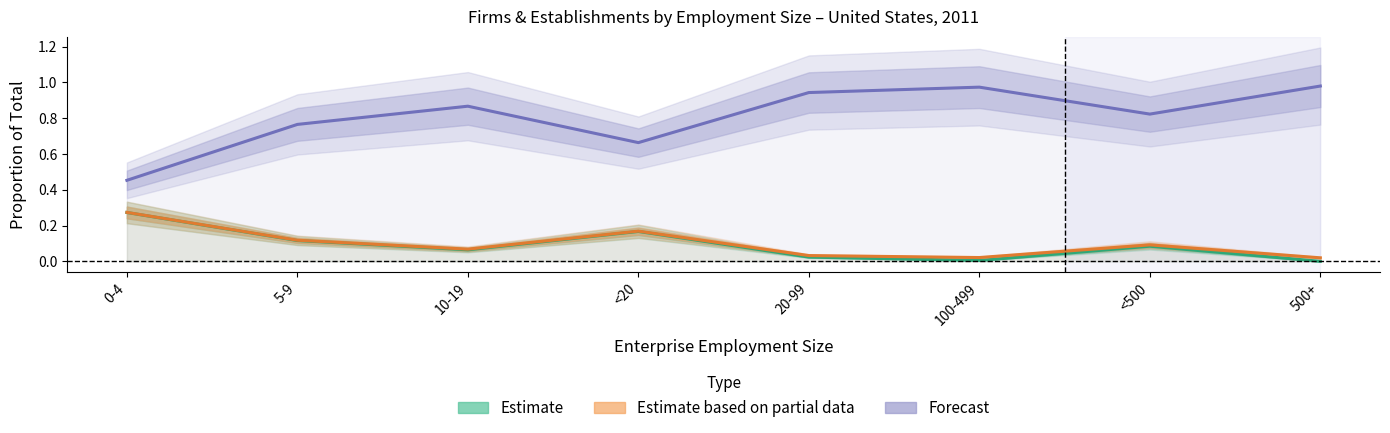

Reading left to right, list all the values displayed in this chart.

Estimate: 0-4=0.3	5-9=0.1	10-19=0.1	<20=0.2	20-99=0.0	100-499=0.0	<500=0.1	500+=0.0
Estimate based on partial data: 0-4=0.3	5-9=0.1	10-19=0.1	<20=0.2	20-99=0.0	100-499=0.0	<500=0.1	500+=0.0
Forecast: 0-4=0.5	5-9=0.8	10-19=0.9	<20=0.7	20-99=0.9	100-499=1.0	<500=0.8	500+=1.0